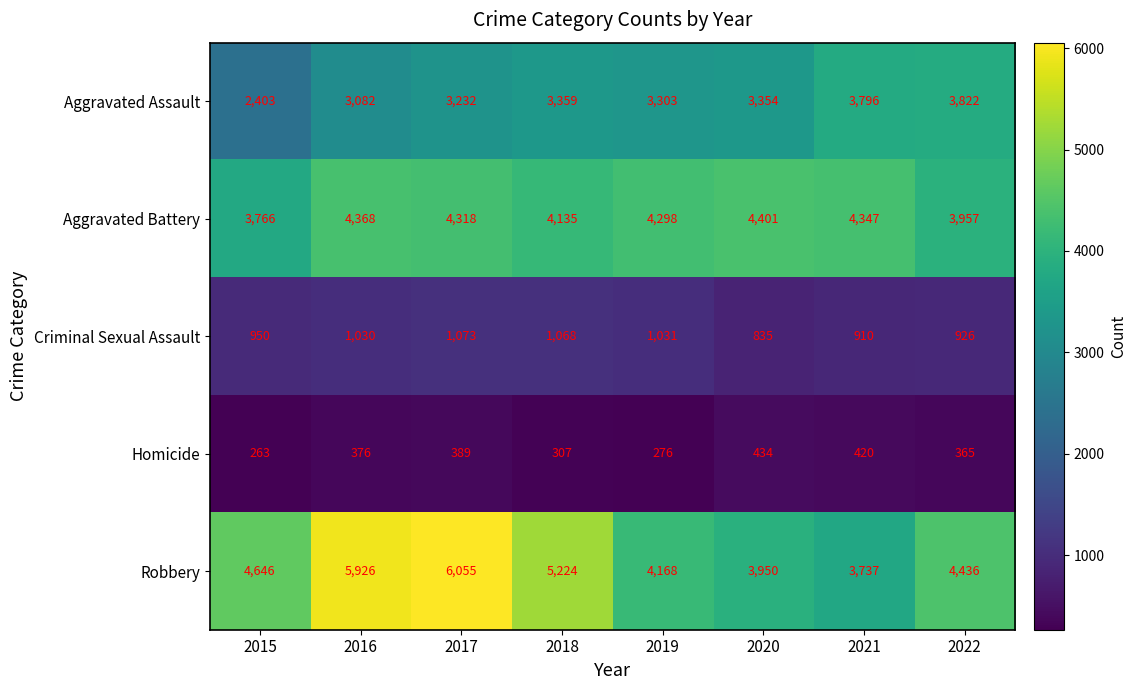

How many series are shown in this chart?

5